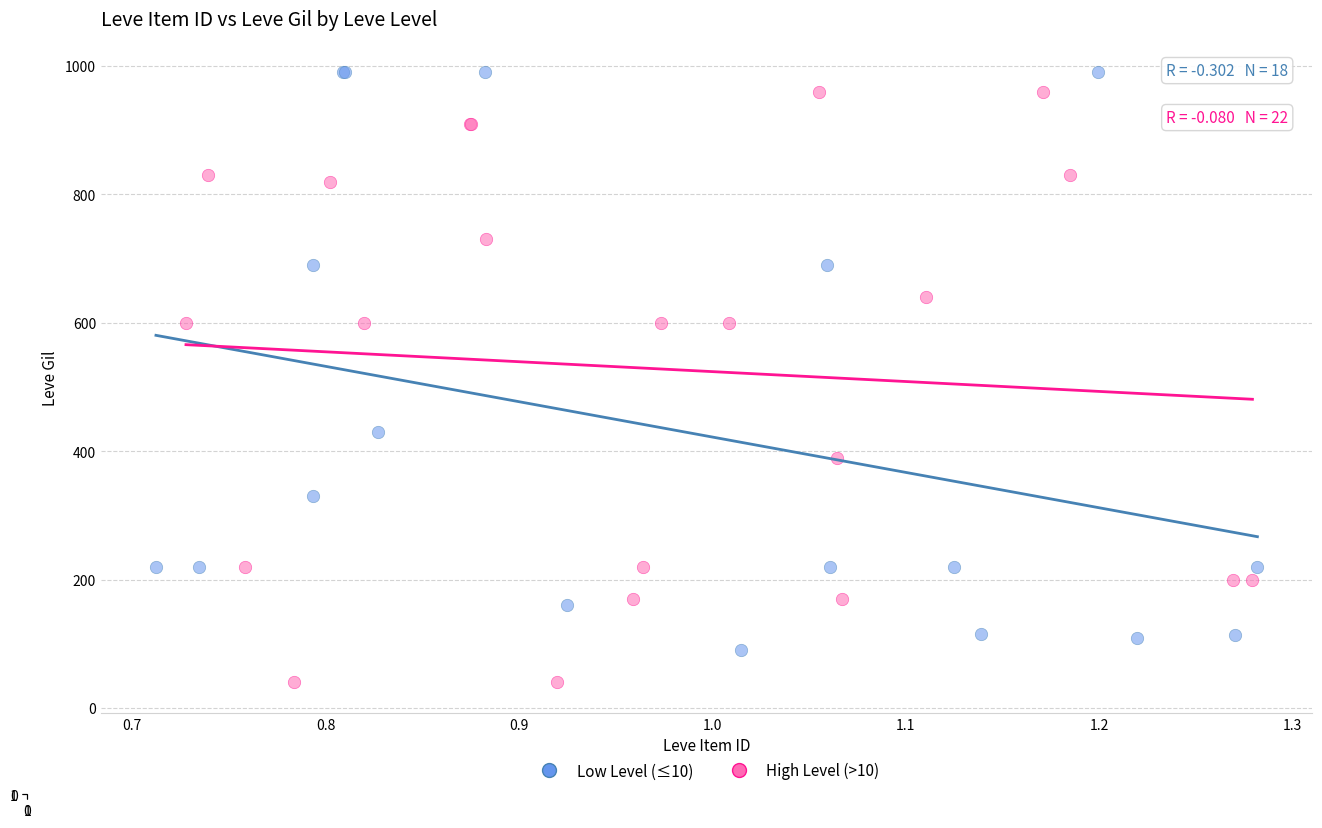

Which series reaches the minimum Y coordinate?

High Level (>10)